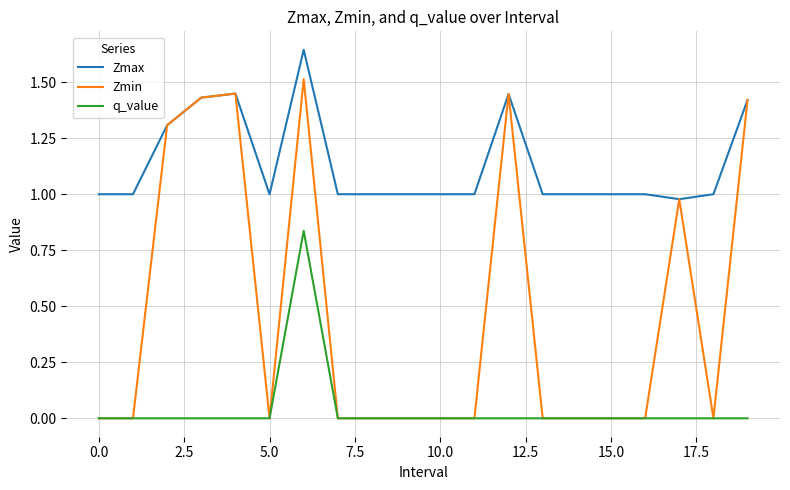

True or false: Zmax and q_value intersect in this chart.

False